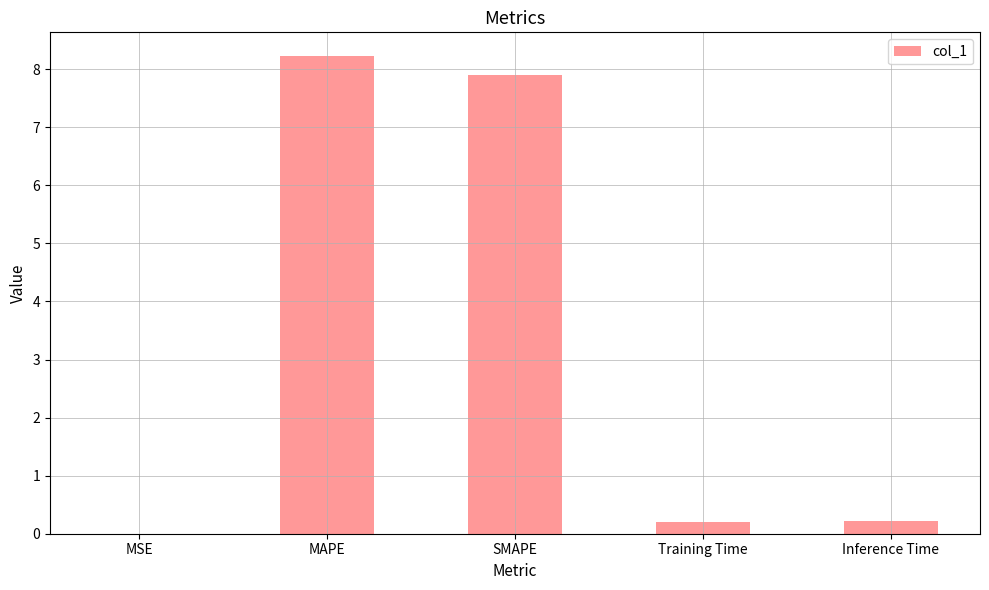

How many series are shown in this chart?

1